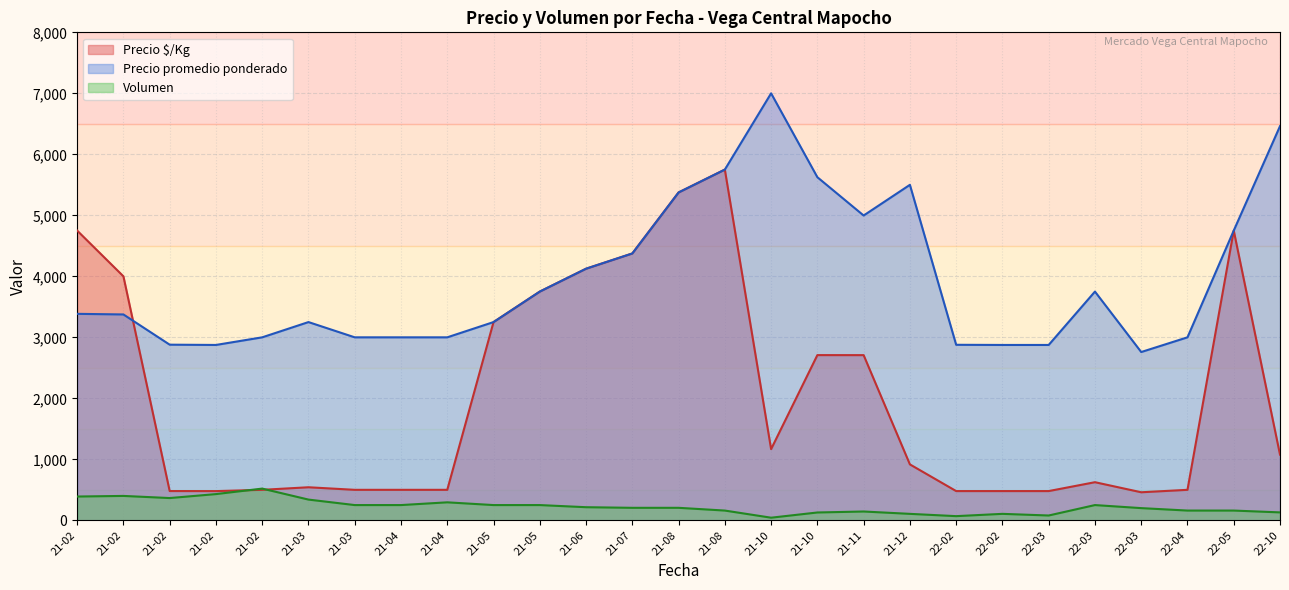

Does the chart have visible grid lines?

Yes